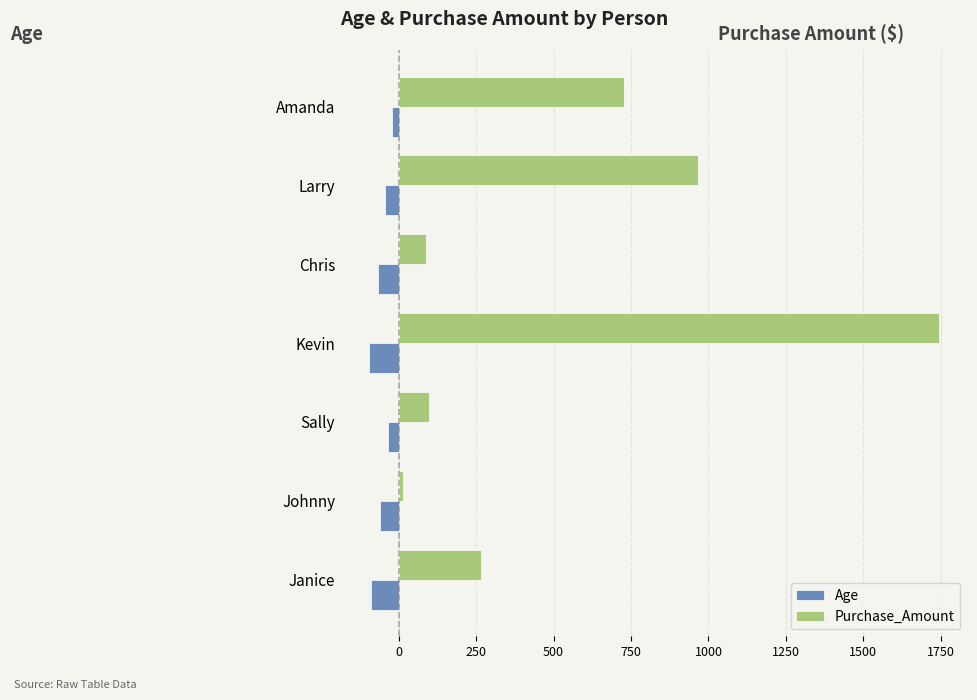

How many series are shown in this chart?

2